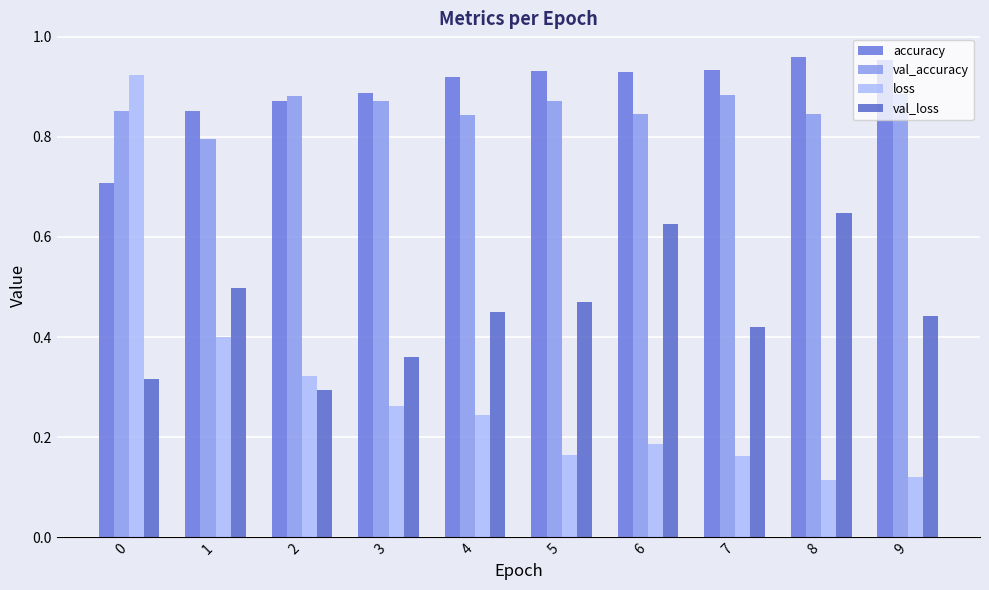

What are all the series names shown in the legend?

accuracy, val_accuracy, loss, val_loss